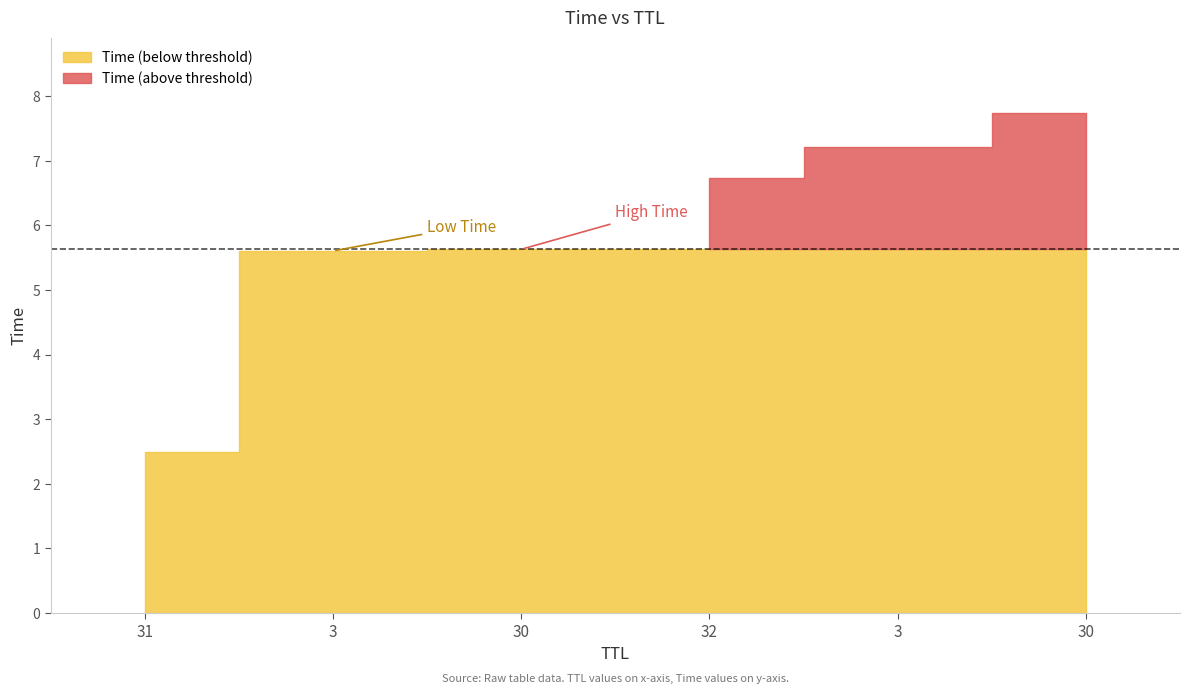

Approximately how many times larger is the value at 30 compared to 3?

0.8